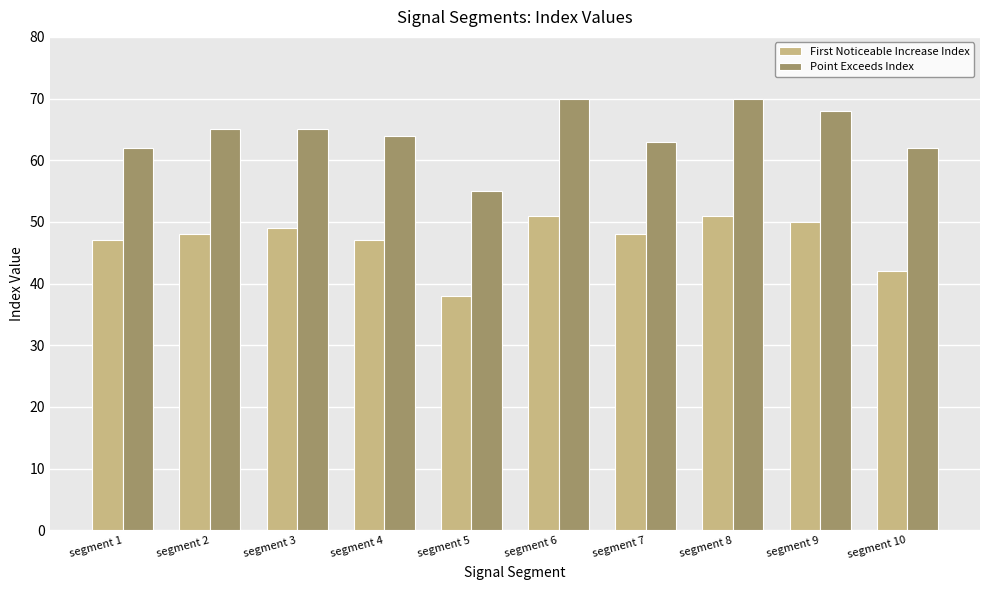

At which category does the chart reach its minimum across all series?

segment 5